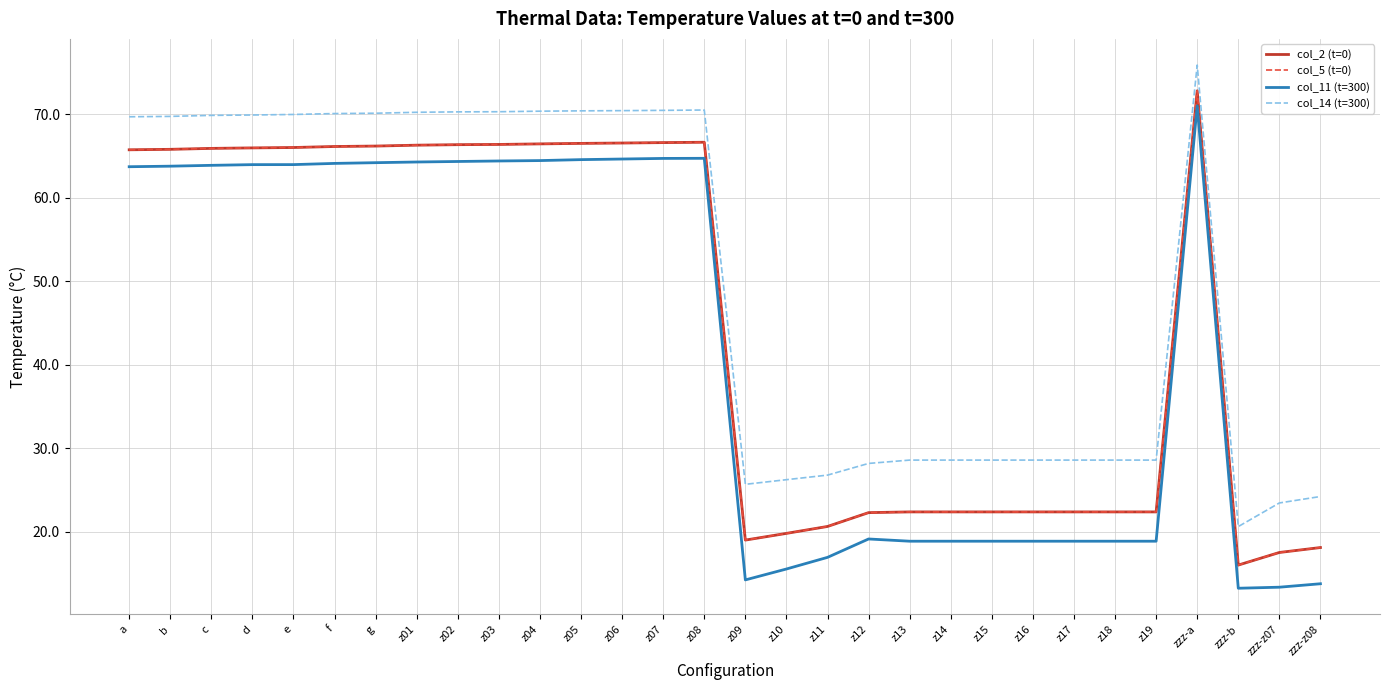

At which label does col_5 (t=0) reach its minimum?

zzz-b